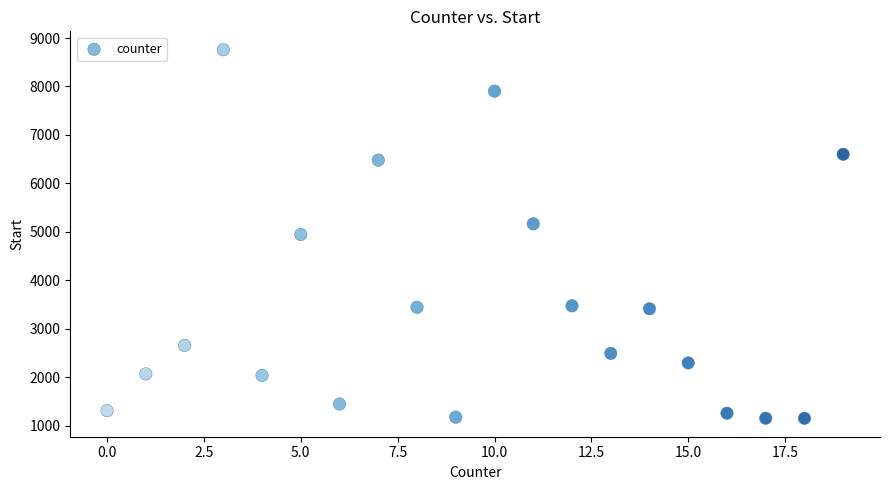

What is the range of Y values (max minus min)?

7609